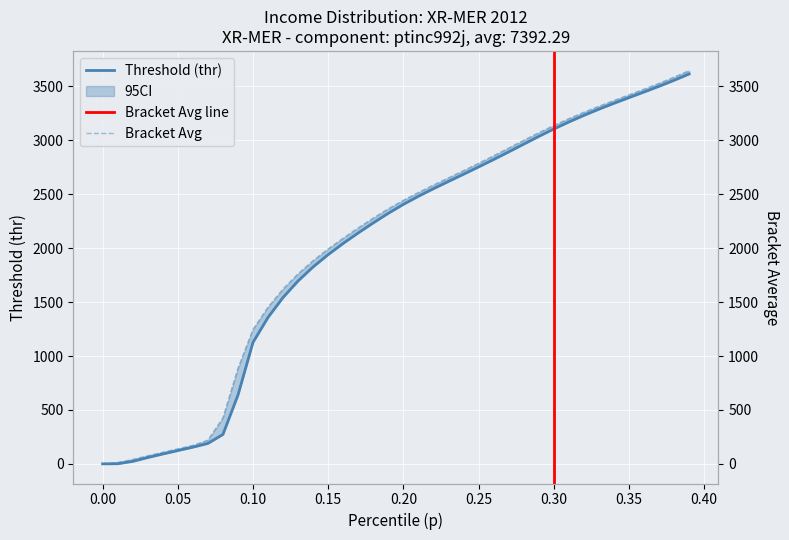

What is the value of the thr point at the 5th from the left?

91.4